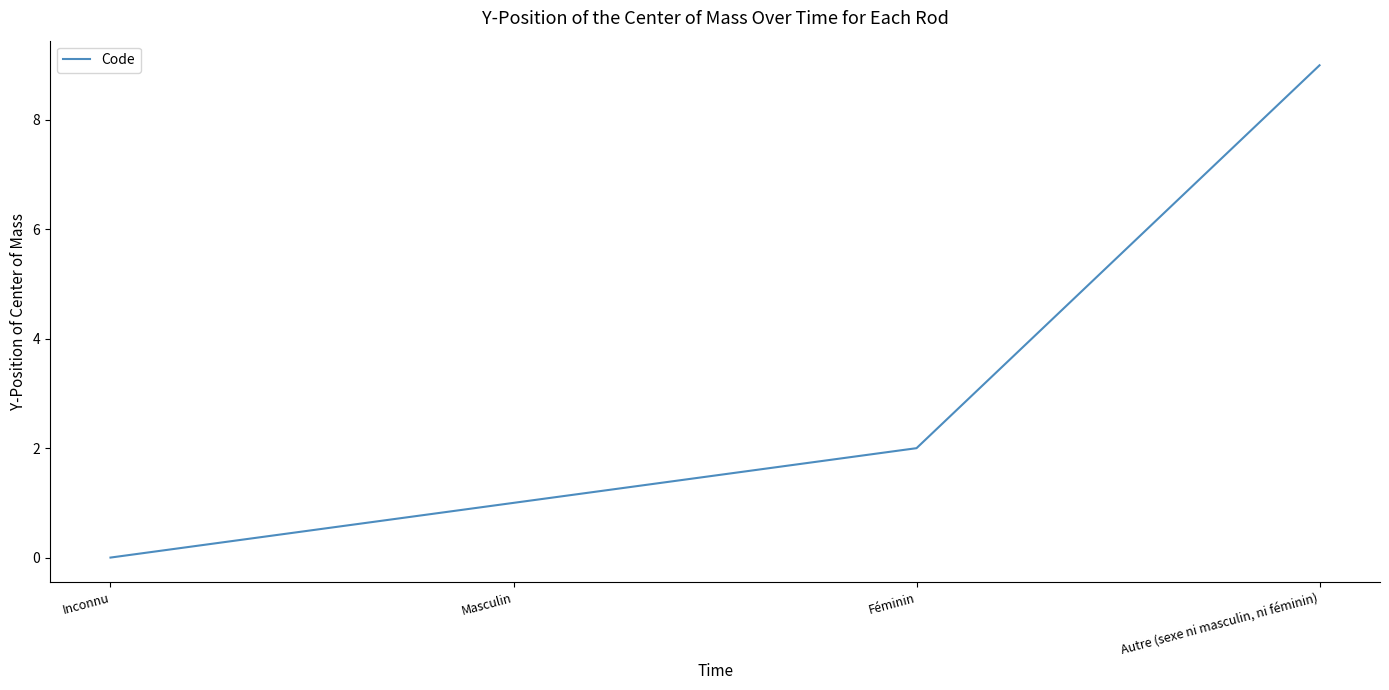

True or false: the data shows 2 at Masculin.

False